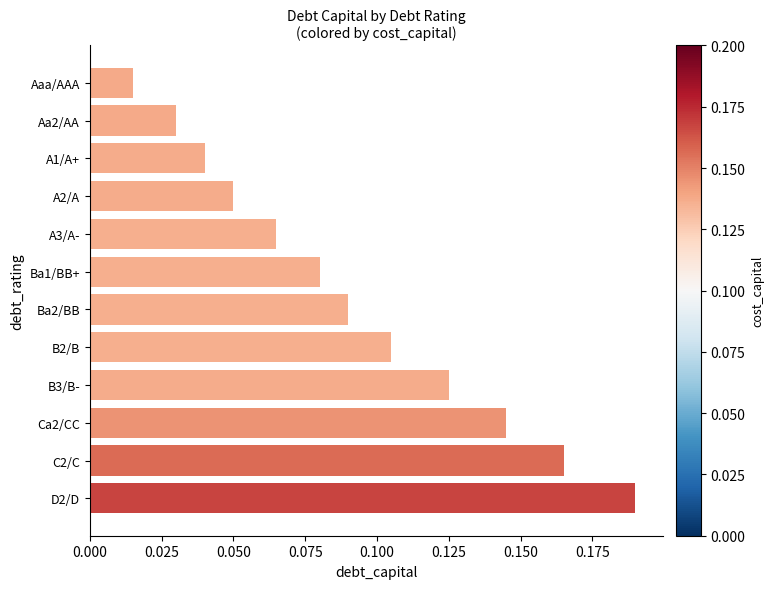

Rank the categories by value from highest to lowest.

D2/D, C2/C, Ca2/CC, B3/B-, B2/B, Ba2/BB, Ba1/BB+, A3/A-, A2/A, A1/A+, Aa2/AA, Aaa/AAA